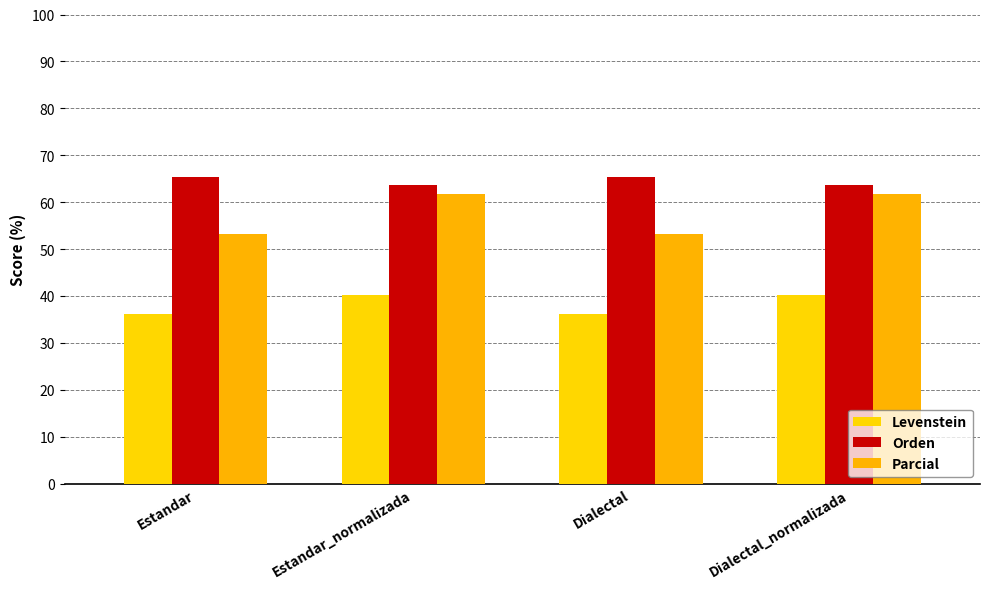

Rank the series at Estandar from lowest to highest value.

Levenstein, Parcial, Orden